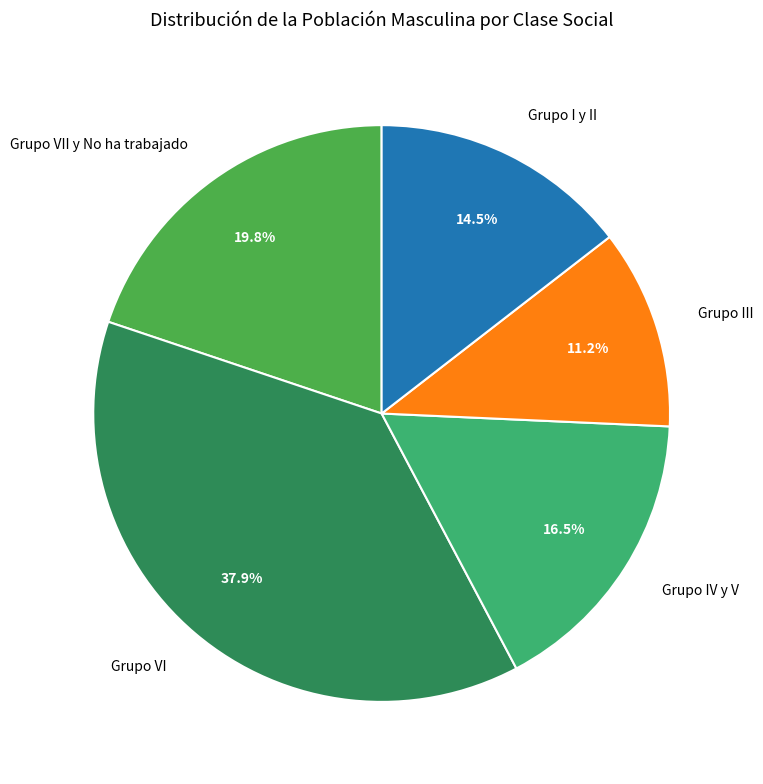

To the nearest percent, what is the average slice percentage?

20%